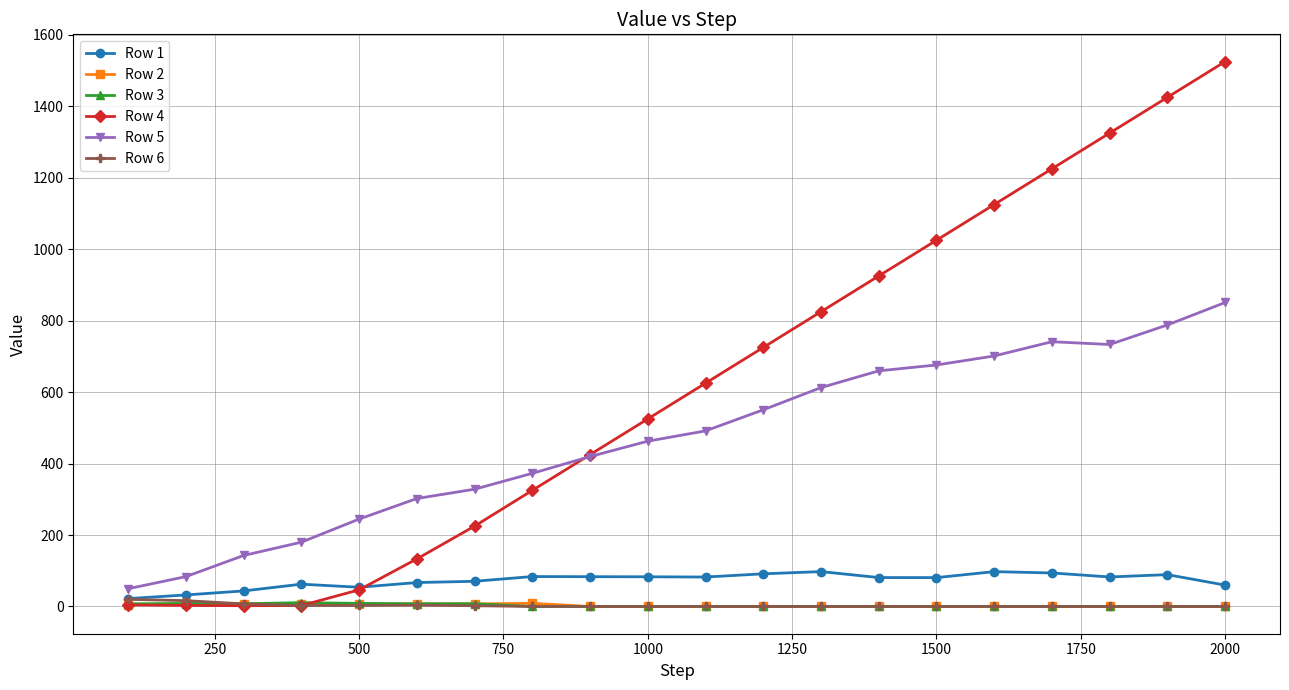

Which series has the largest total across all categories?

Row 4